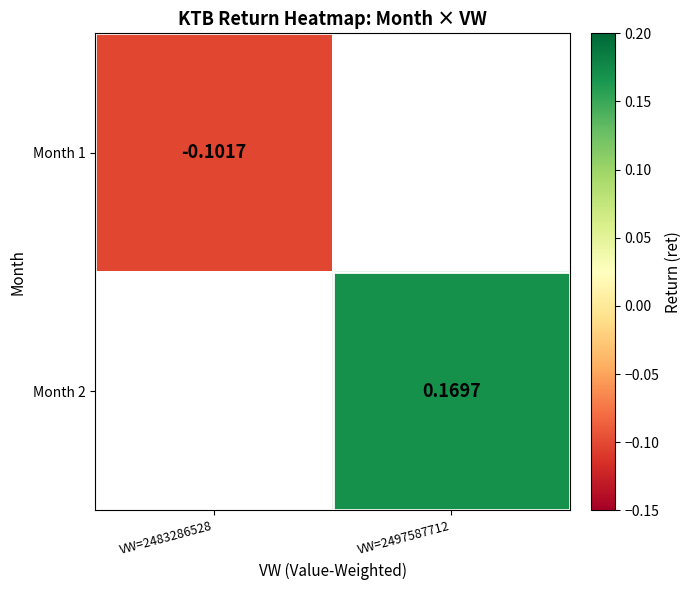

Is the value of Month 1 at VW=2483286528 greater than the value of Month 2 at VW=2497587712?

No